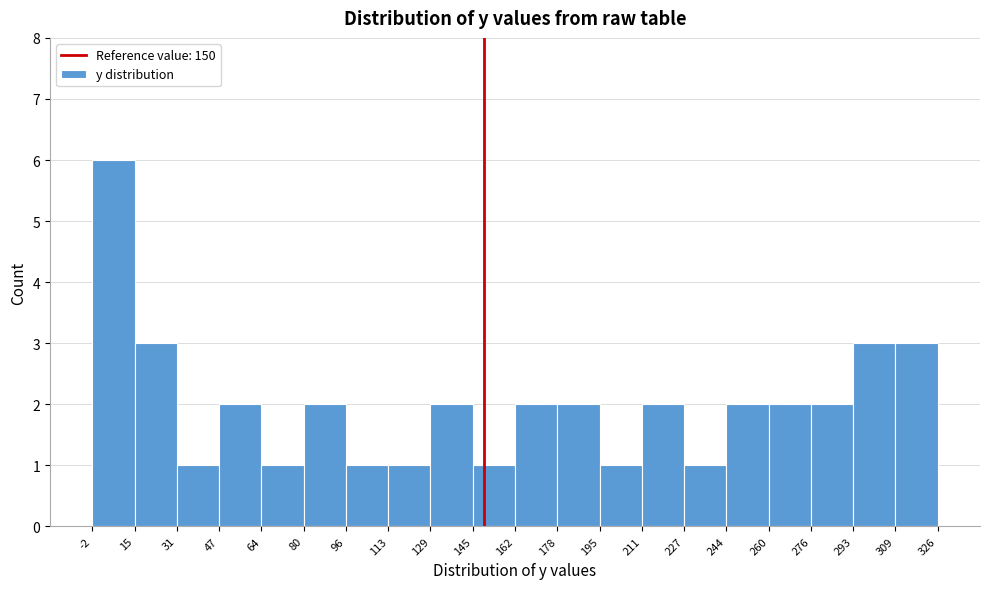

Reading left to right, list every bar in this chart as the range it spans on the x-axis followed by its height. The values are not printed on the chart, so give them approximately, as read against the axis.

-2 to 15: 6
15 to 31: 3
31 to 47: 1
47 to 64: 2
64 to 80: 1
80 to 96: 2
96 to 113: 1
113 to 129: 1
129 to 145: 2
145 to 162: 1
162 to 178: 2
178 to 195: 2
195 to 211: 1
211 to 227: 2
227 to 244: 1
244 to 260: 2
260 to 276: 2
276 to 293: 2
293 to 309: 3
309 to 326: 3